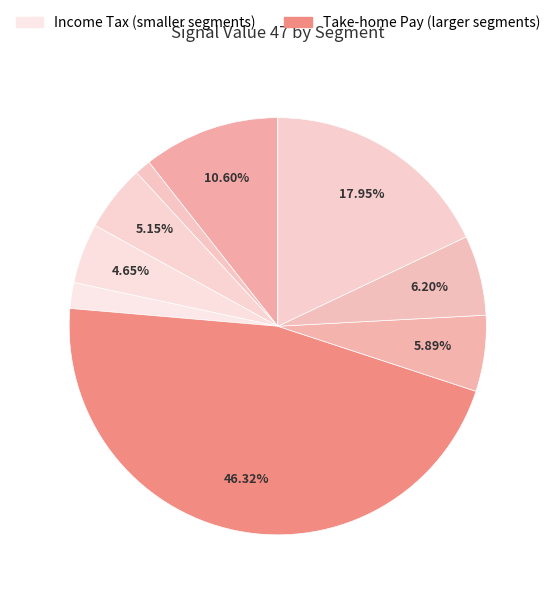

How many slices are in this pie chart?

10